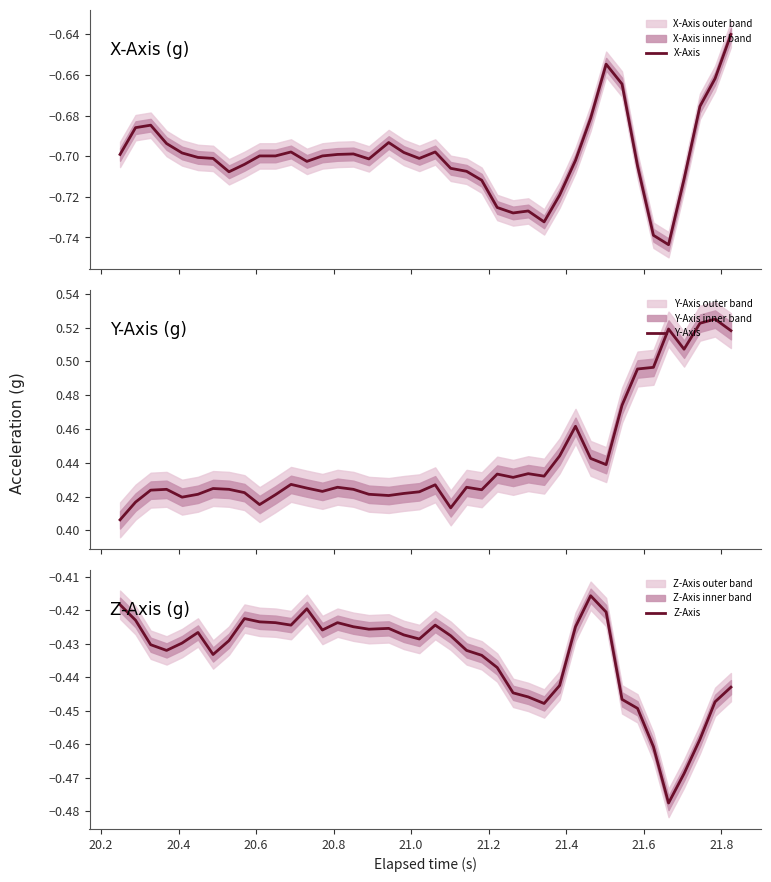

True or false: Y-Axis has a value of 0.7 at 22.

False